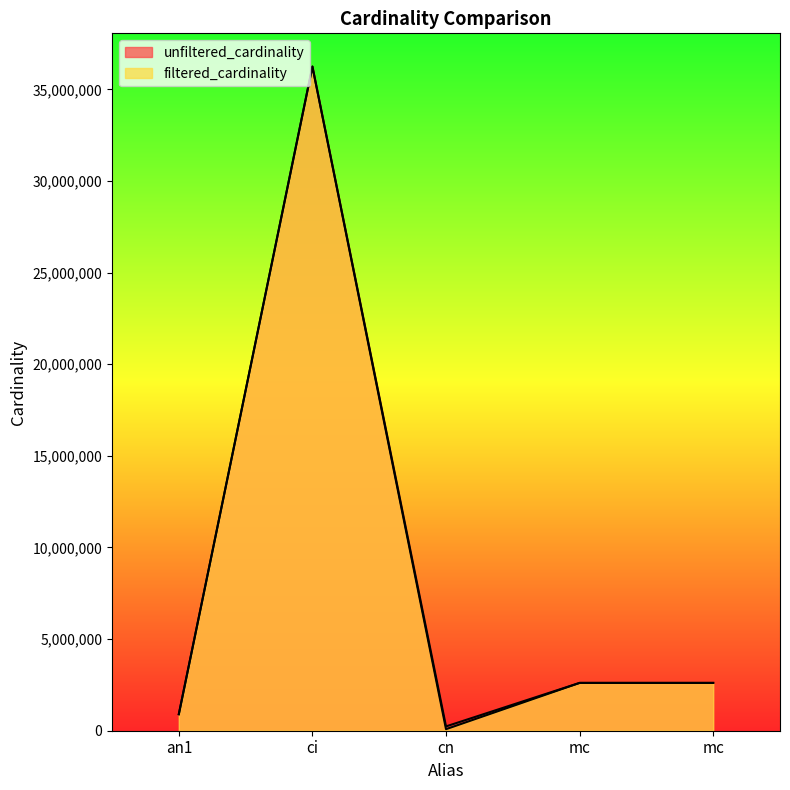

How many data points in filtered_cardinality are above 2609129?

1